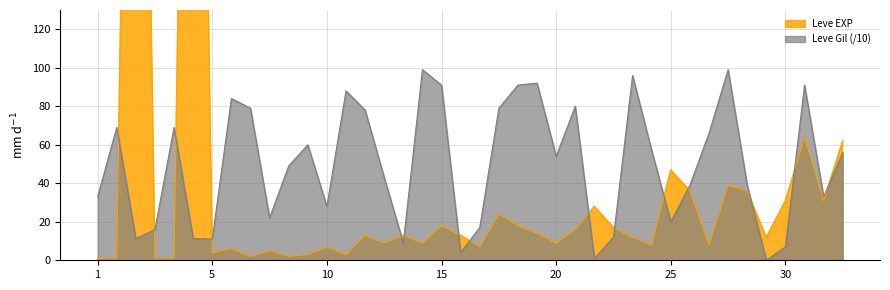

True or false: Leve Gil (/10) has a value of 36.0 at 15.

False